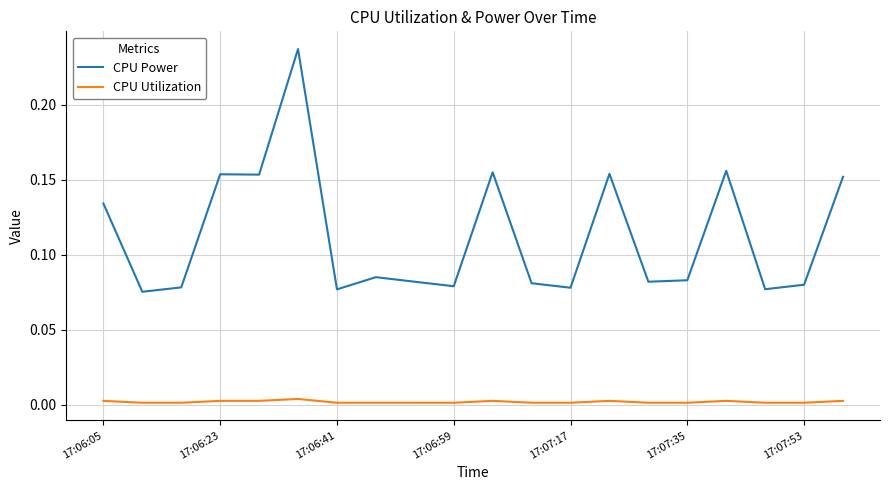

How many series are shown in this chart?

2